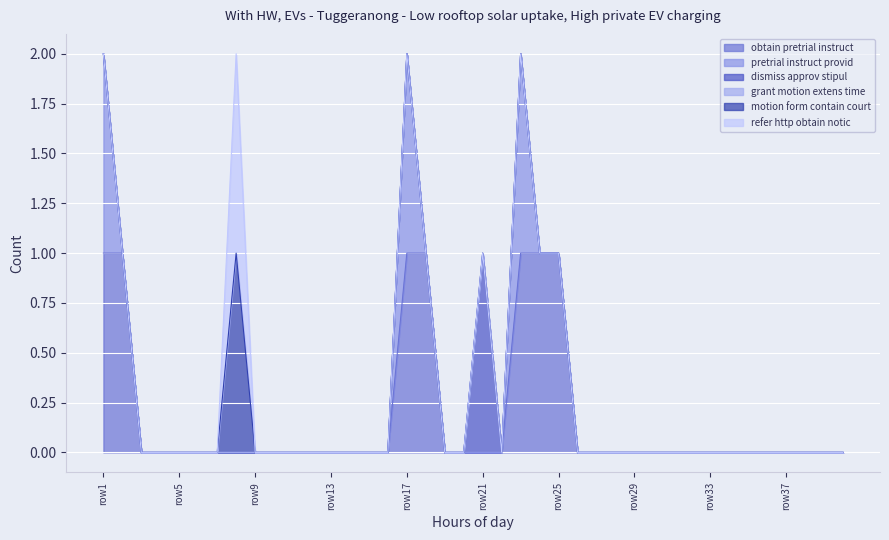

Reading left to right, what are all the values shown in this chart?

obtain_pretrial_instruct: row1=1	row2=1	row3=0	row4=0	row5=0	row6=0	row7=0	row8=0	row9=0	row10=0	row11=0	row12=0	row13=0	row14=0	row15=0	row16=0	row17=1	row18=1	row19=0	row20=0	row21=0	row22=0	row23=1	row24=1	row25=1	row26=0	row27=0	row28=0	row29=0	row30=0	row31=0	row32=0	row33=0	row34=0	row35=0	row36=0	row37=0	row38=0	row39=0	row40=0
pretrial_instruct_provid: row1=1	row2=0	row3=0	row4=0	row5=0	row6=0	row7=0	row8=0	row9=0	row10=0	row11=0	row12=0	row13=0	row14=0	row15=0	row16=0	row17=1	row18=0	row19=0	row20=0	row21=0	row22=0	row23=1	row24=0	row25=0	row26=0	row27=0	row28=0	row29=0	row30=0	row31=0	row32=0	row33=0	row34=0	row35=0	row36=0	row37=0	row38=0	row39=0	row40=0
dismiss_approv_stipul: row1=0	row2=0	row3=0	row4=0	row5=0	row6=0	row7=0	row8=0	row9=0	row10=0	row11=0	row12=0	row13=0	row14=0	row15=0	row16=0	row17=0	row18=0	row19=0	row20=0	row21=1	row22=0	row23=0	row24=0	row25=0	row26=0	row27=0	row28=0	row29=0	row30=0	row31=0	row32=0	row33=0	row34=0	row35=0	row36=0	row37=0	row38=0	row39=0	row40=0
grant_motion_extens_time: row1=0	row2=0	row3=0	row4=0	row5=0	row6=0	row7=0	row8=0	row9=0	row10=0	row11=0	row12=0	row13=0	row14=0	row15=0	row16=0	row17=0	row18=0	row19=0	row20=0	row21=0	row22=0	row23=0	row24=0	row25=0	row26=0	row27=0	row28=0	row29=0	row30=0	row31=0	row32=0	row33=0	row34=0	row35=0	row36=0	row37=0	row38=0	row39=0	row40=0
motion_form_contain_court: row1=0	row2=0	row3=0	row4=0	row5=0	row6=0	row7=0	row8=1	row9=0	row10=0	row11=0	row12=0	row13=0	row14=0	row15=0	row16=0	row17=0	row18=0	row19=0	row20=0	row21=0	row22=0	row23=0	row24=0	row25=0	row26=0	row27=0	row28=0	row29=0	row30=0	row31=0	row32=0	row33=0	row34=0	row35=0	row36=0	row37=0	row38=0	row39=0	row40=0
refer_http_obtain_notic: row1=0	row2=0	row3=0	row4=0	row5=0	row6=0	row7=0	row8=1	row9=0	row10=0	row11=0	row12=0	row13=0	row14=0	row15=0	row16=0	row17=0	row18=0	row19=0	row20=0	row21=0	row22=0	row23=0	row24=0	row25=0	row26=0	row27=0	row28=0	row29=0	row30=0	row31=0	row32=0	row33=0	row34=0	row35=0	row36=0	row37=0	row38=0	row39=0	row40=0